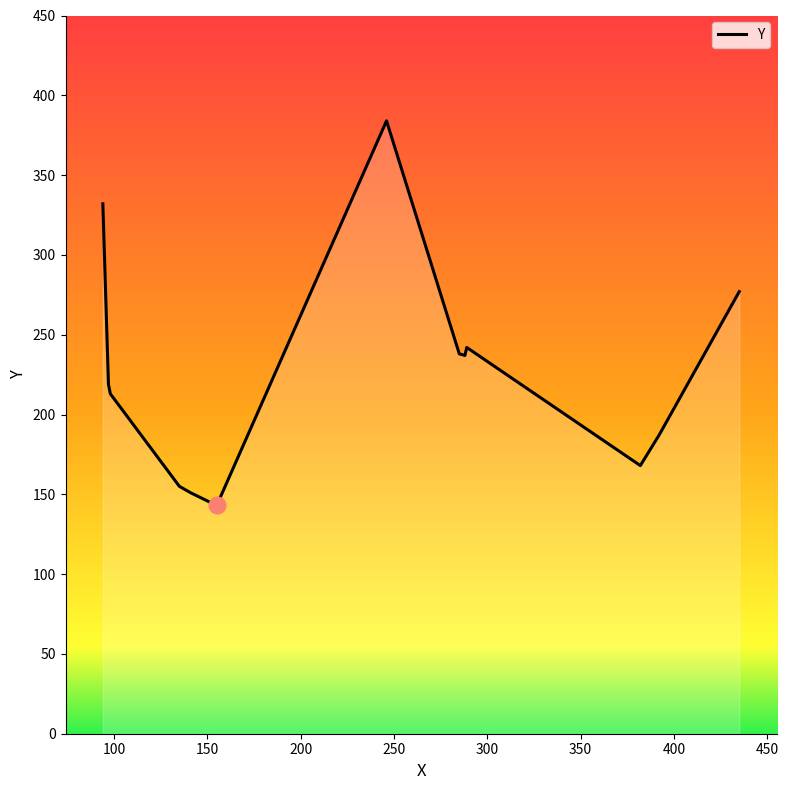

What is the difference between the maximum and minimum values?

241